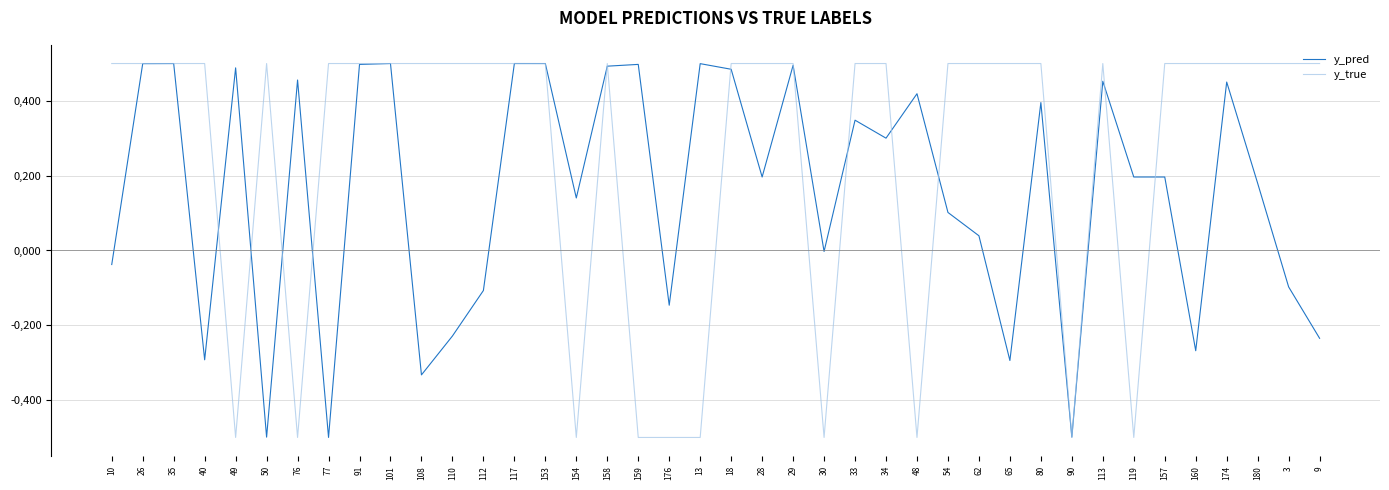

What are all the series names shown in the legend?

y_pred, y_true